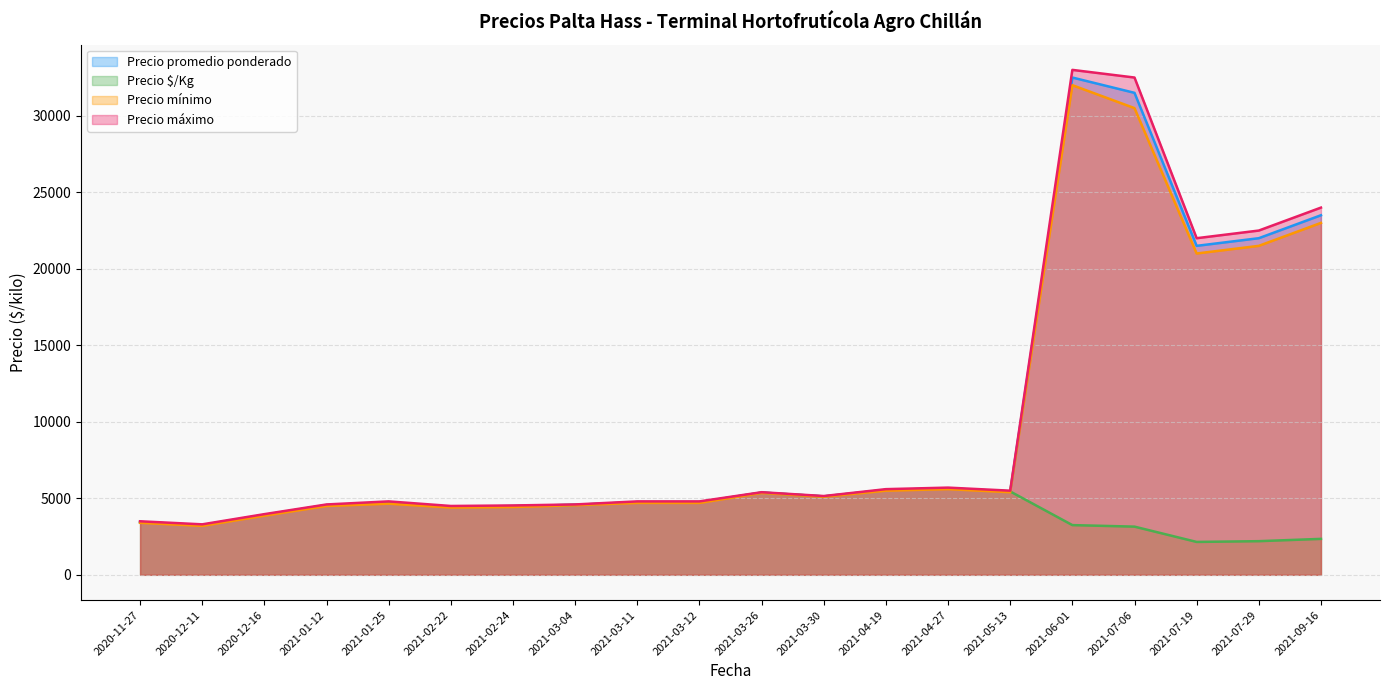

What are all the series names shown in the legend?

Precio promedio ponderado, Precio $/Kg, Precio mínimo, Precio máximo